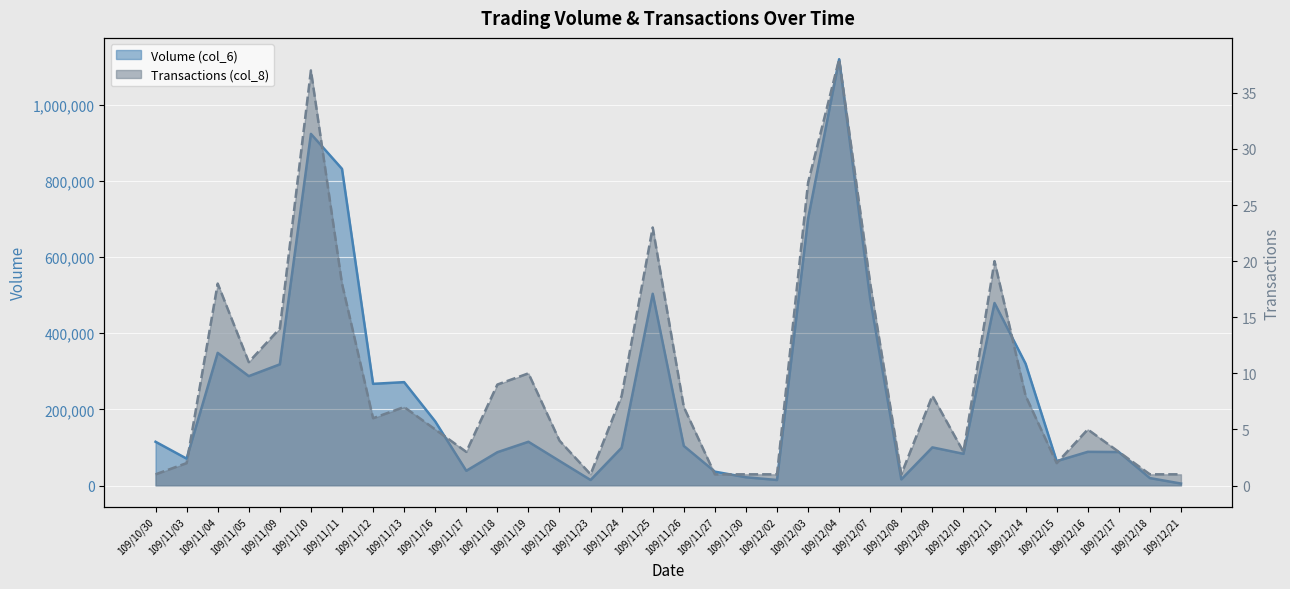

How many categories are shown in the chart?

34